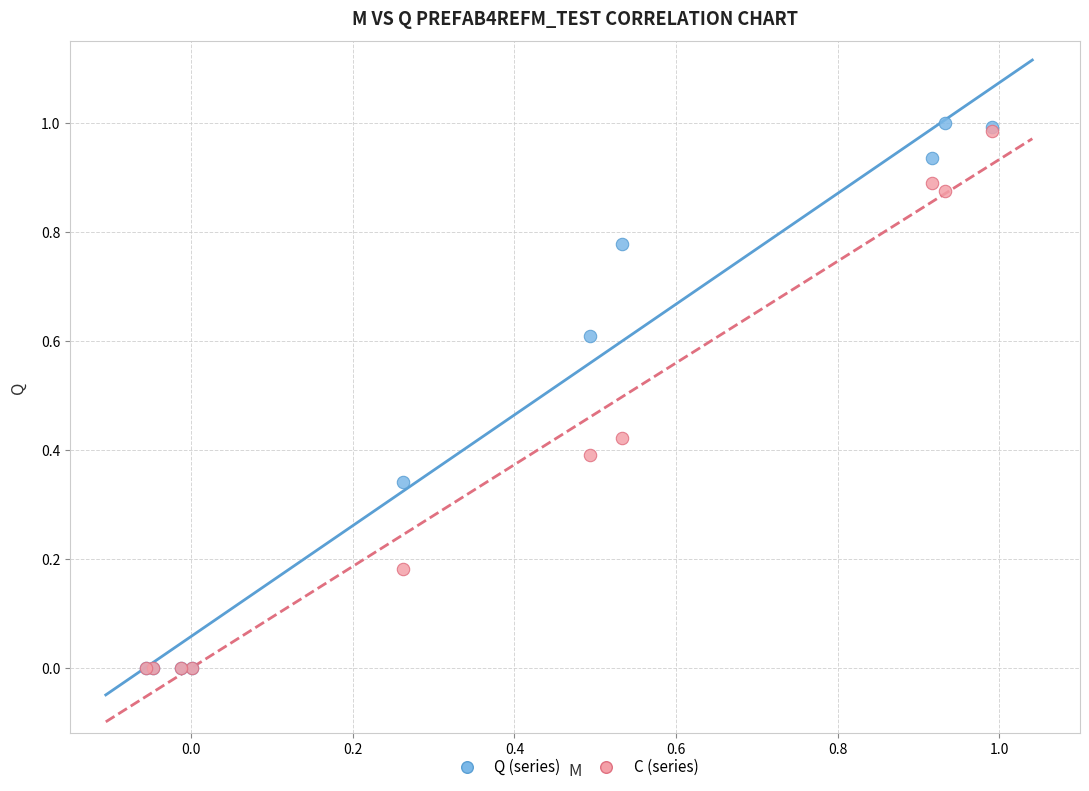

What are all the series names shown in the legend?

Q (series), C (series)